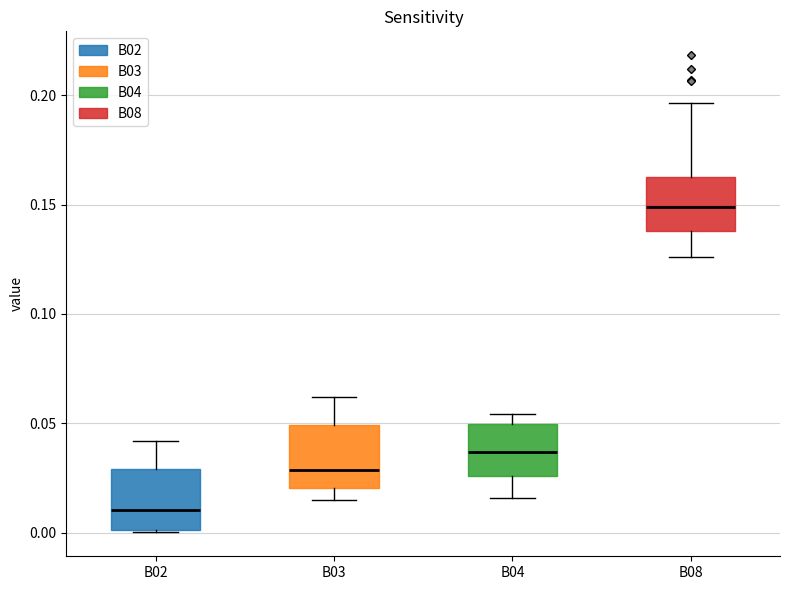

Where does the upper whisker of the box for B03 end on the y-axis? The values are not printed on the chart, so give them approximately, as read against the axis.

0.060